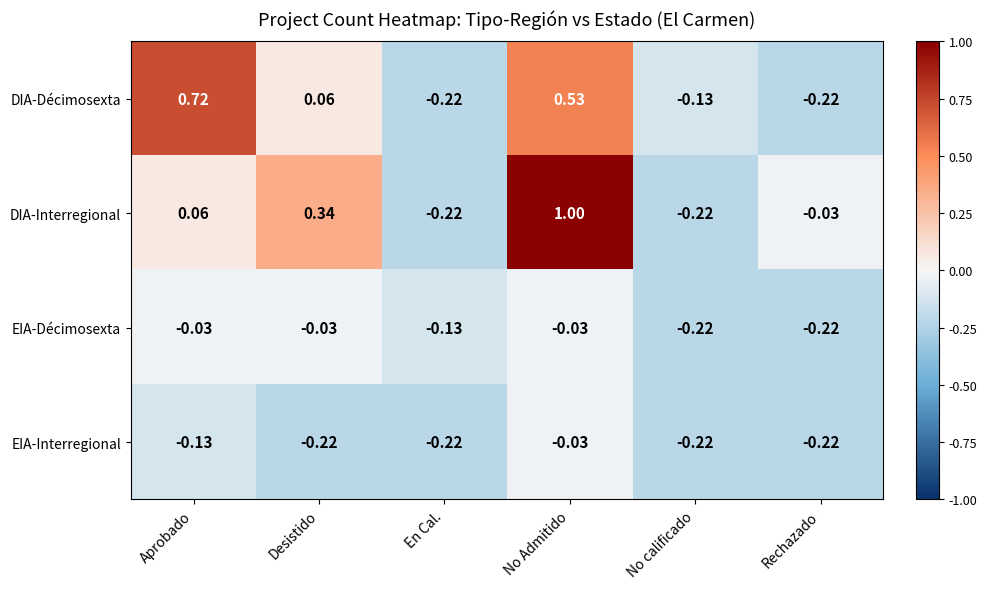

Which category has the highest value in the DIA-Décimosexta series?

Aprobado